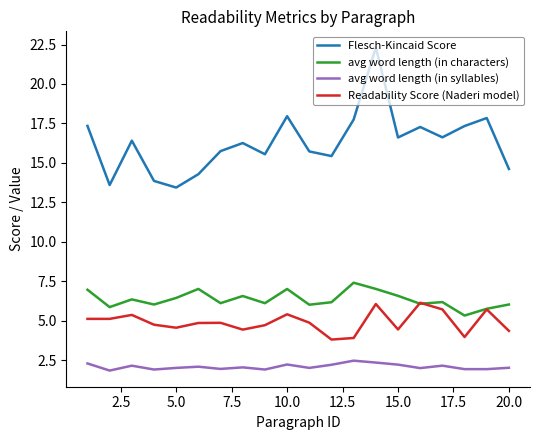

What is the greatest value displayed?

22.3